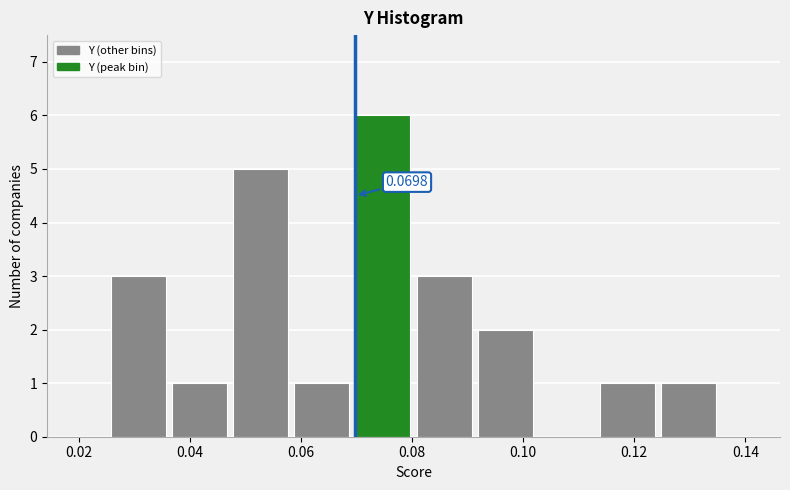

Over which range of the x-axis is the bar tallest?

0.070 to 0.080